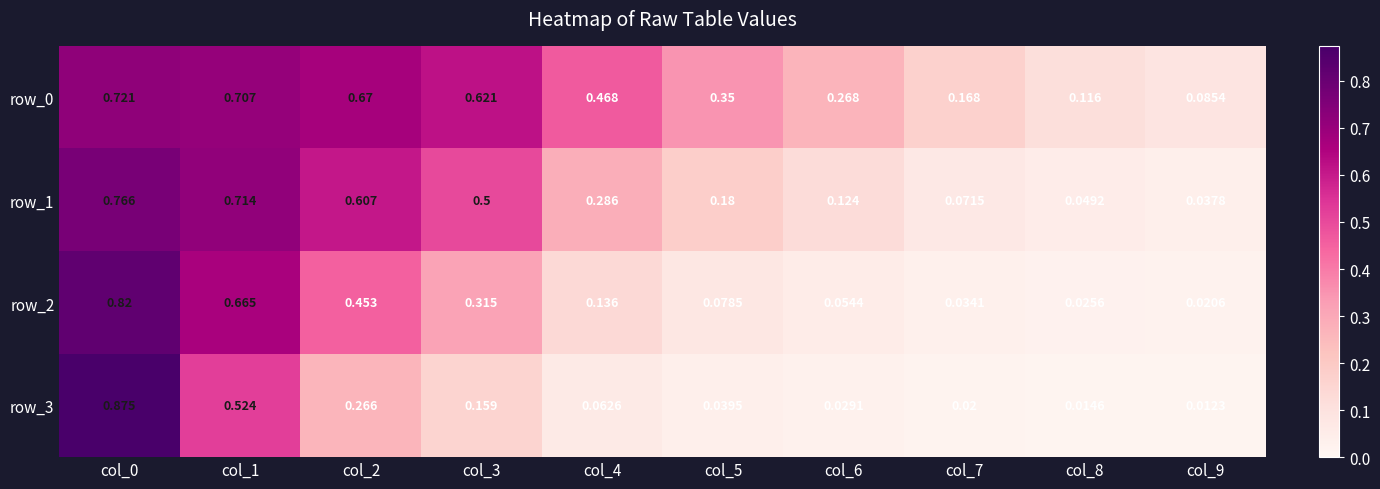

Is the value of row_3 at col_9 greater than the value of row_0 at col_6?

No